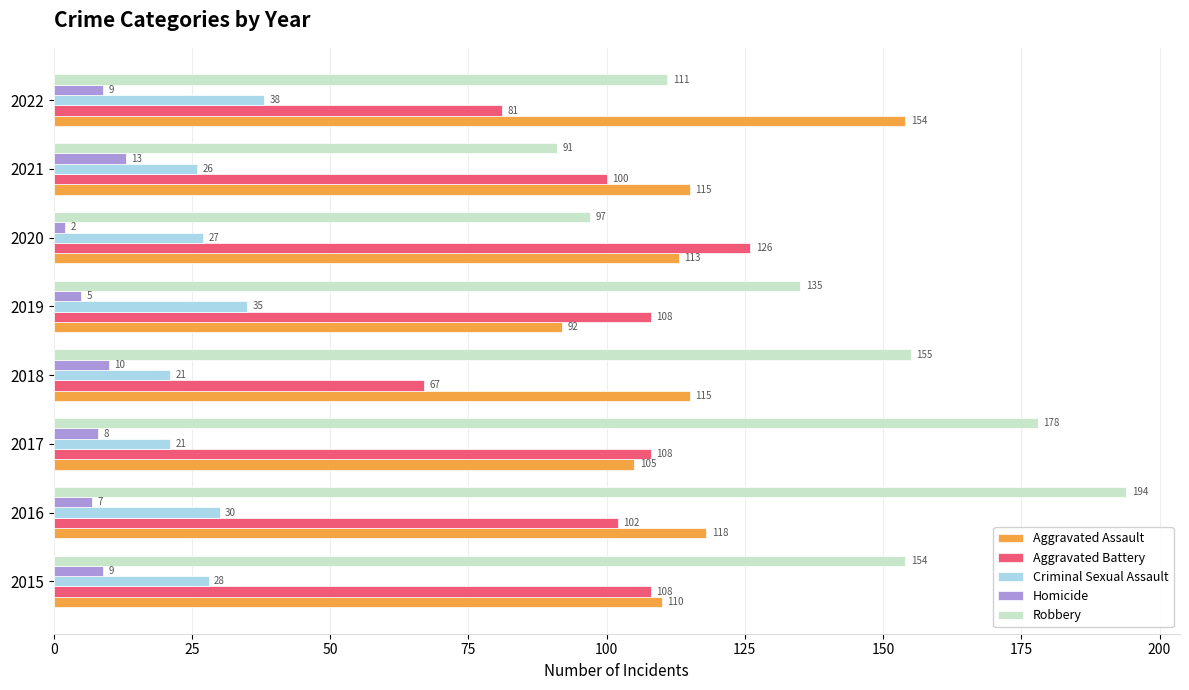

Count the number of data series in this chart.

5